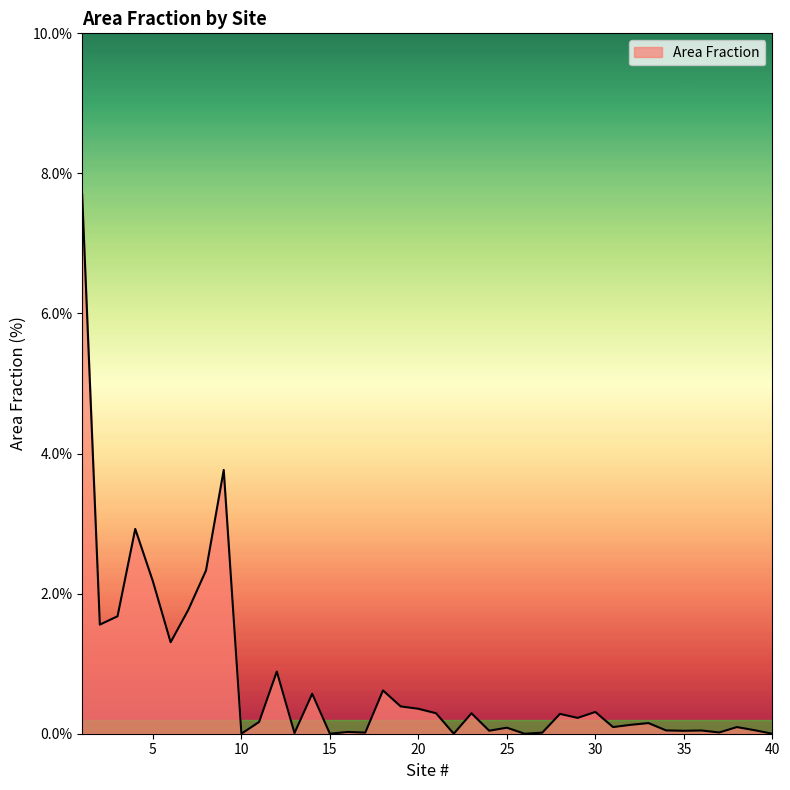

At which label is the value closest to 0?

22